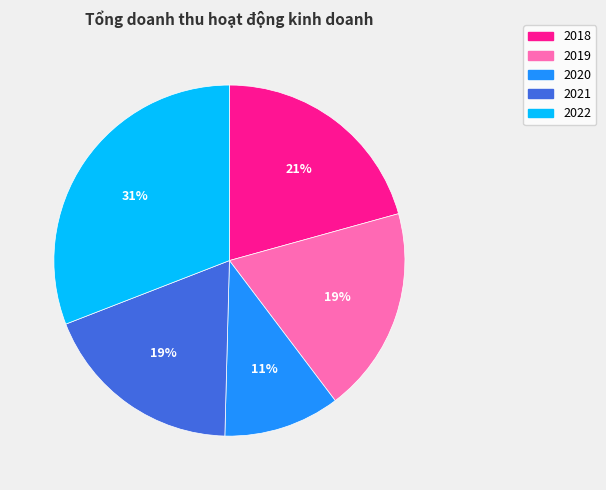

Is the sum of 2020 and 2021 greater than half?

No